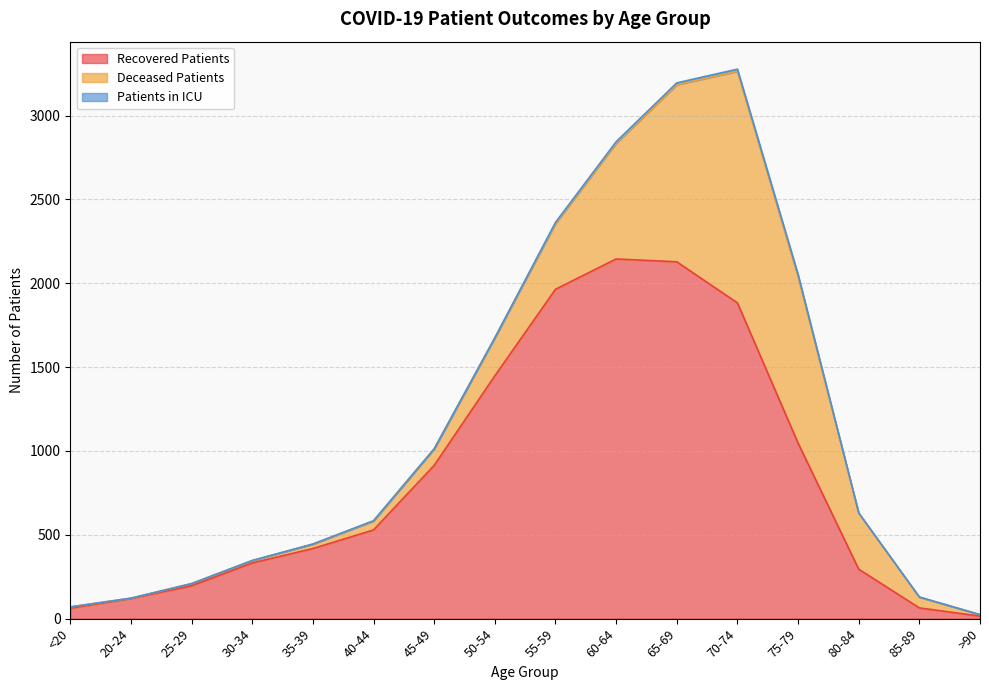

True or false: deceased_patients and patients_in_icu intersect in this chart.

False